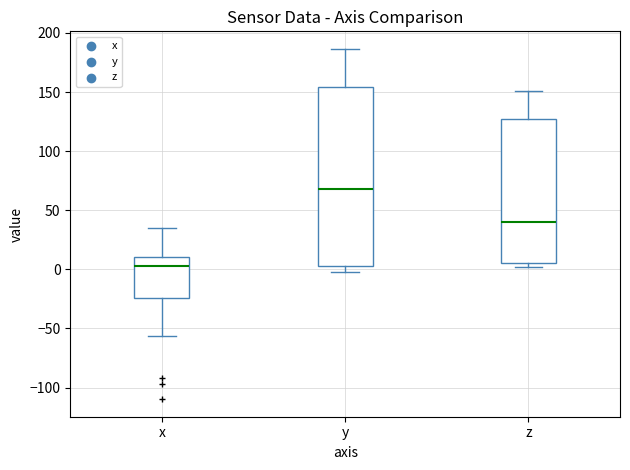

Which box's median line is the highest?

y